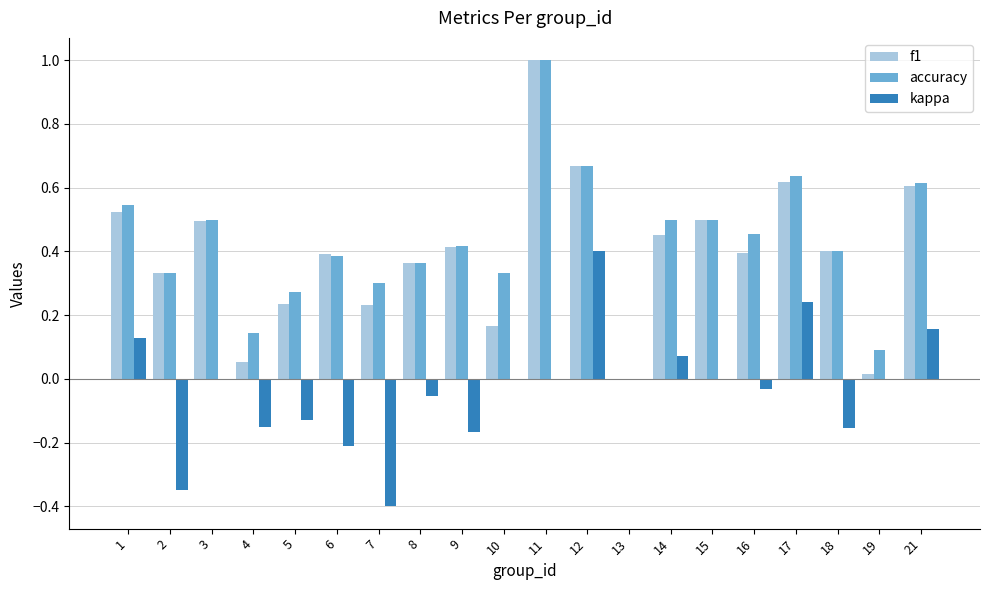

Is it true that kappa equals -0.4 at 6?

False